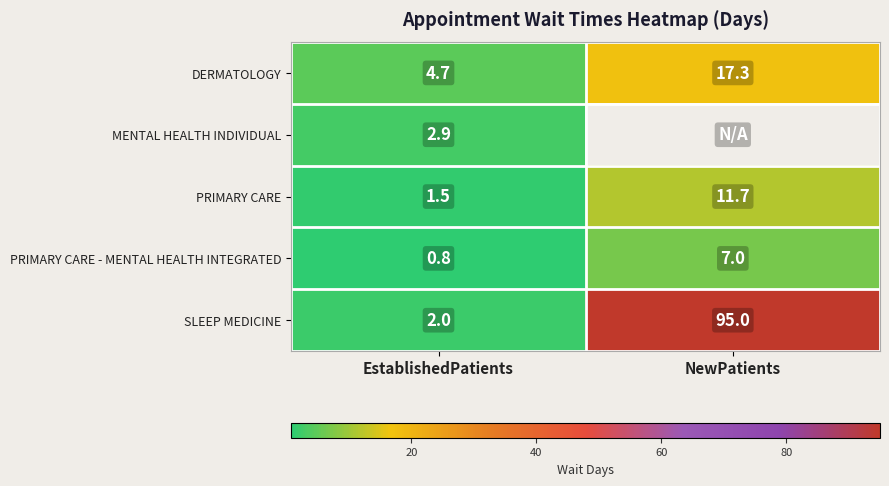

Rank the series at EstablishedPatients from lowest to highest value.

PRIMARY CARE - MENTAL HEALTH INTEGRATED, PRIMARY CARE, SLEEP MEDICINE, MENTAL HEALTH INDIVIDUAL, DERMATOLOGY